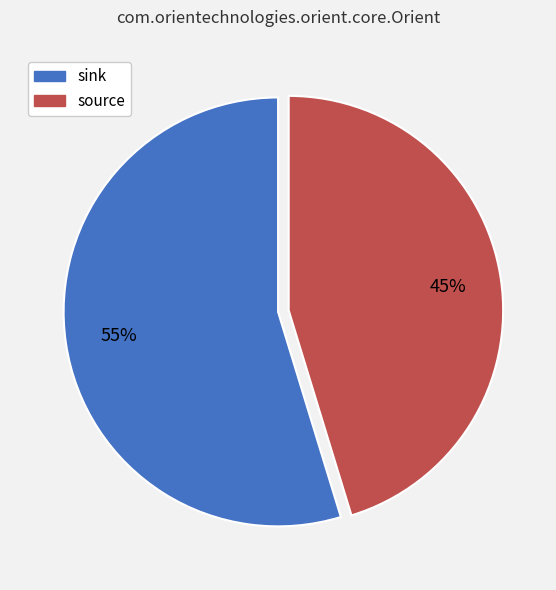

What percentage is the source slice, to the nearest percent?

45%